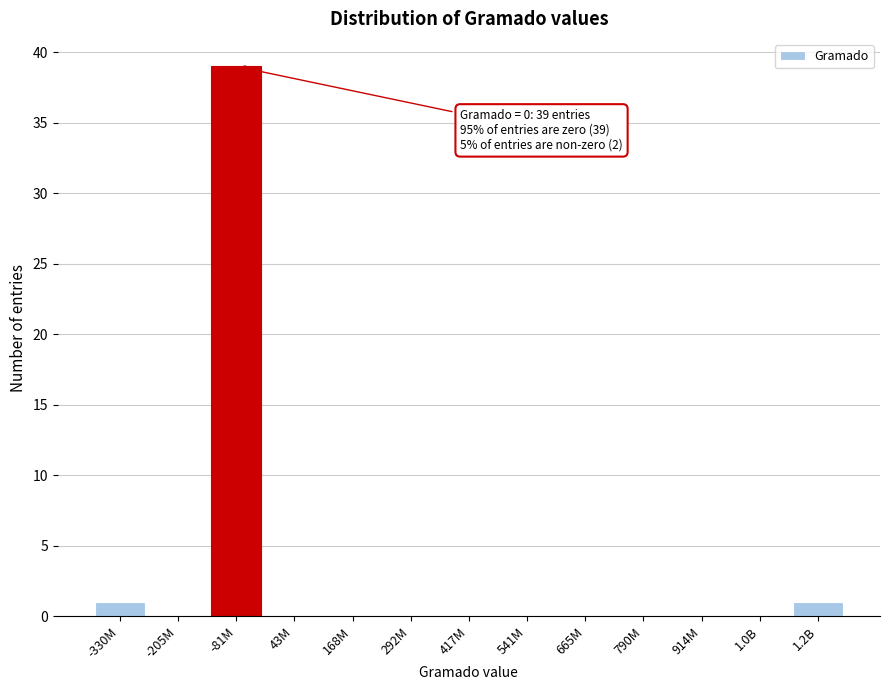

Reading right to left, transcribe all the data shown in this chart.

1.2B=1	1.0B=0	914M=0	790M=0	665M=0	541M=0	417M=0	292M=0	168M=0	43M=0	-81M=39	-205M=0	-330M=1